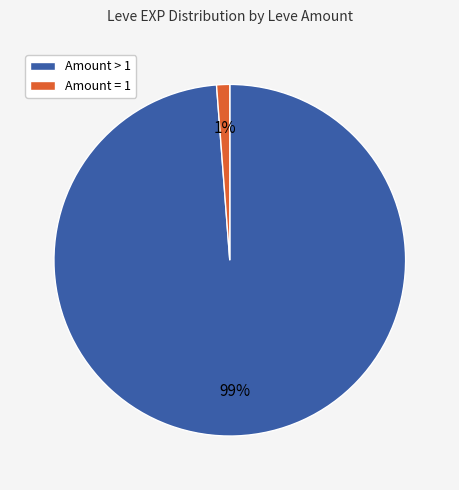

Does any single category account for the majority?

Yes